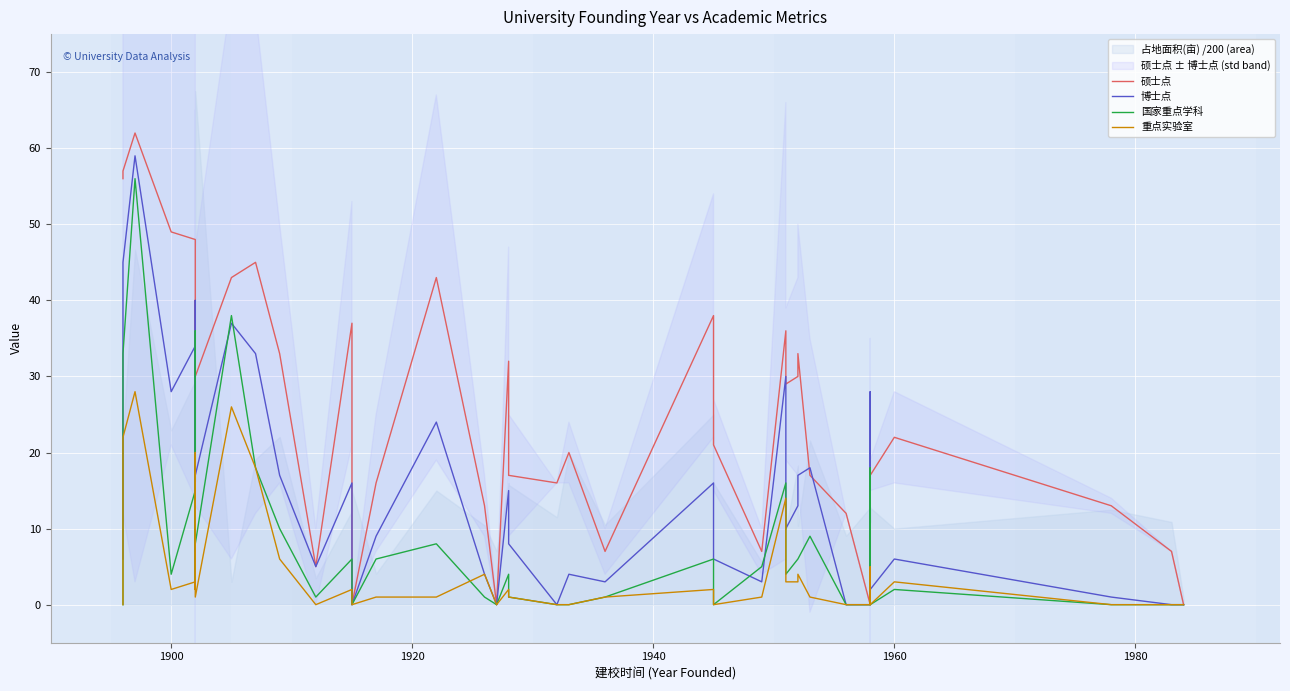

What is the average value of the 硕士点 series?

25